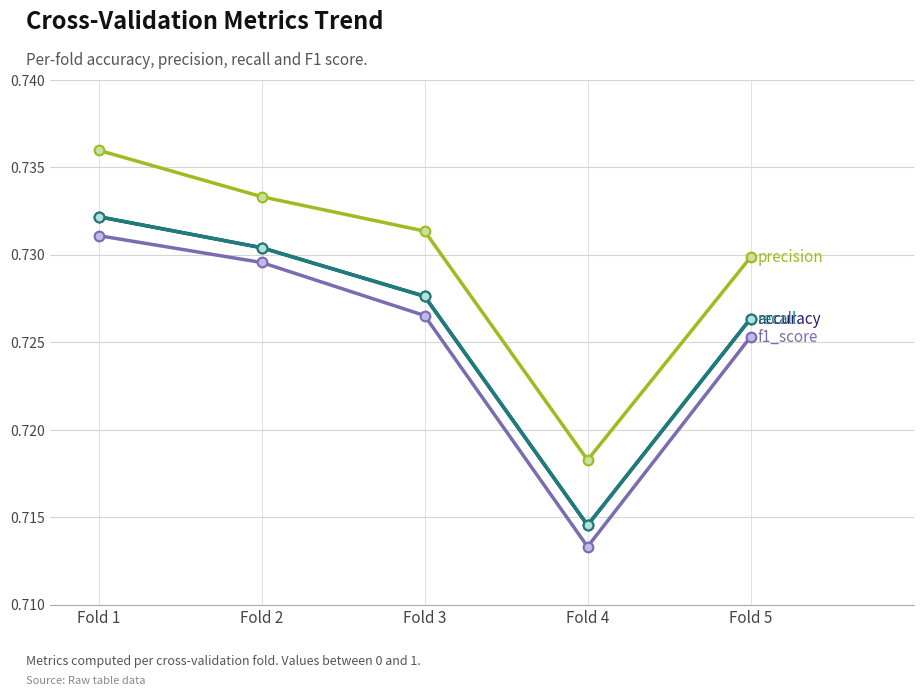

What is the total value across all series at Fold 4?

2.9